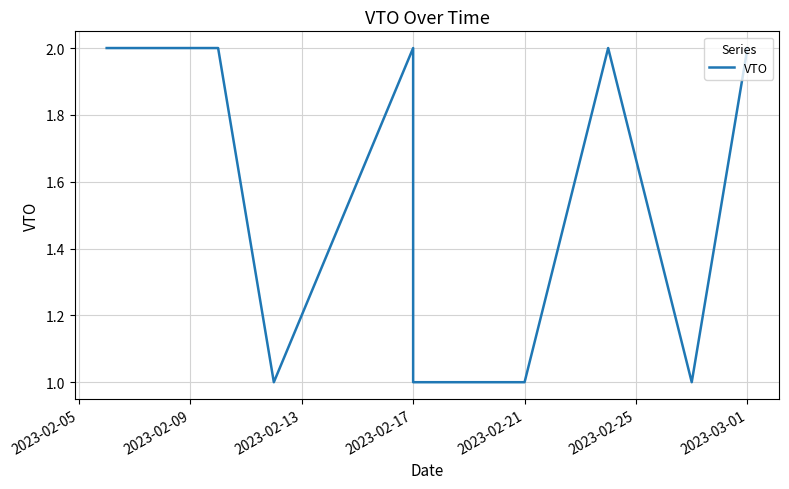

What is the sum of all values?

15